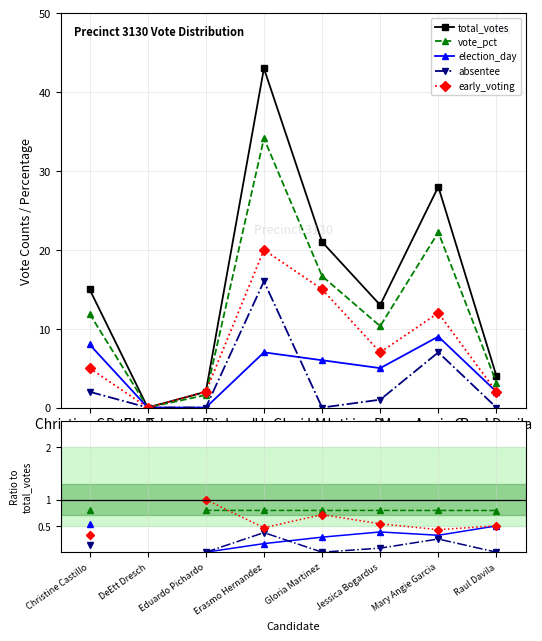

Which has a higher value, Raul Davila or Jessica Bogardus?

Jessica Bogardus